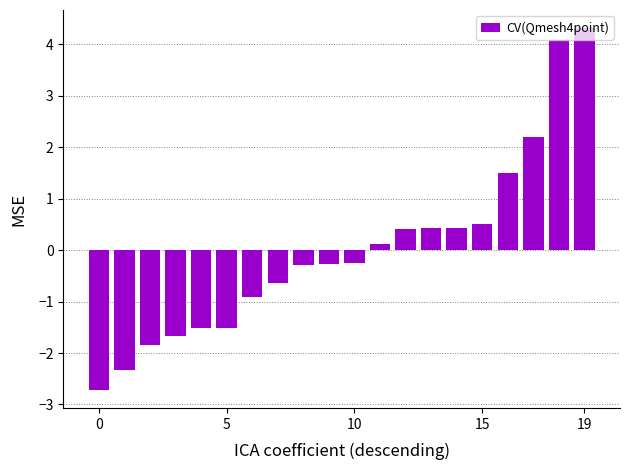

What is the smallest value displayed?

-2.7